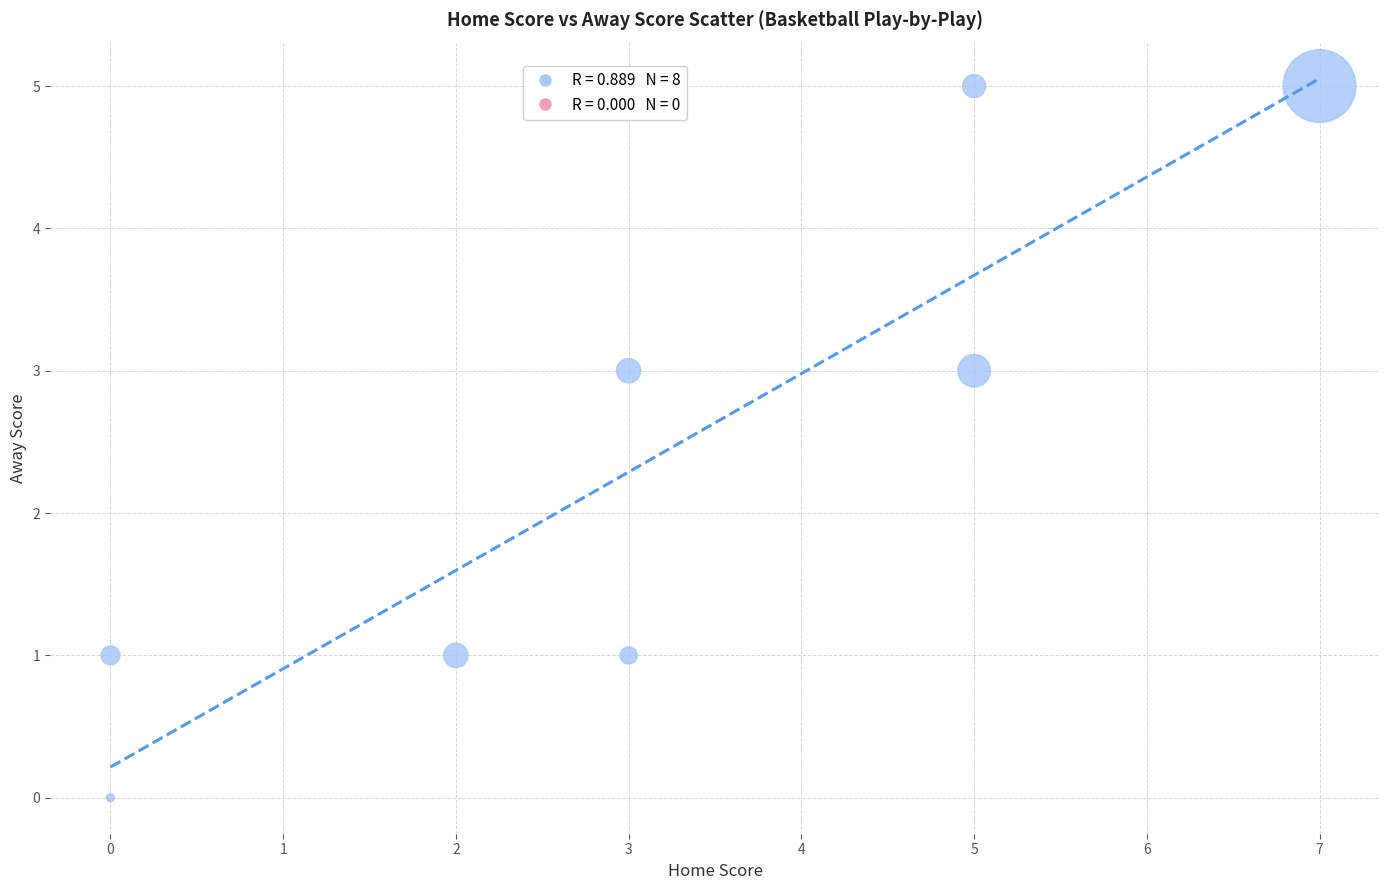

What is the range of X values (max minus min)?

7